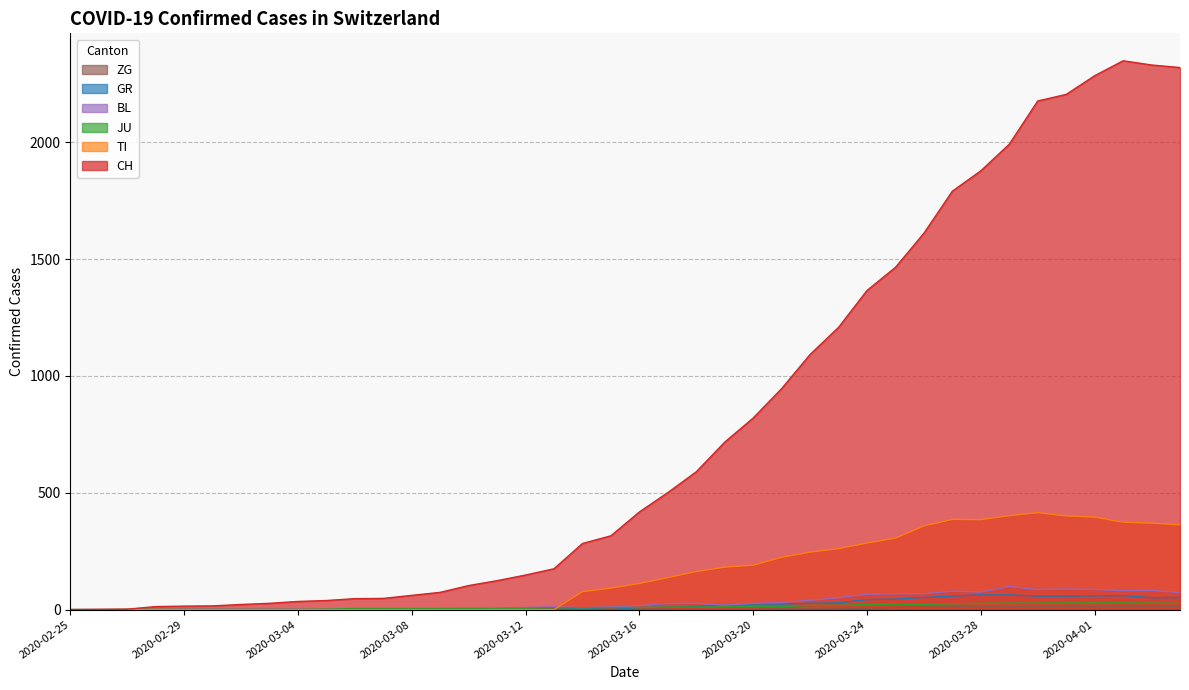

What is the label of the 16th point from the left?

2020-03-11